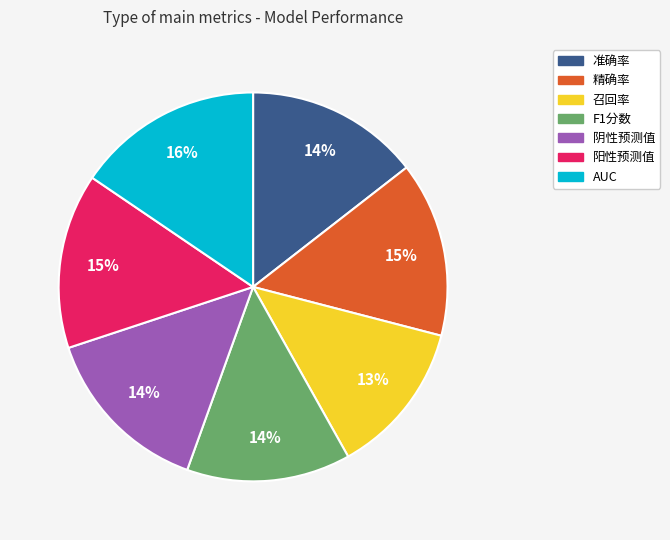

True or false: 准确率 accounts for 14% of the total.

True